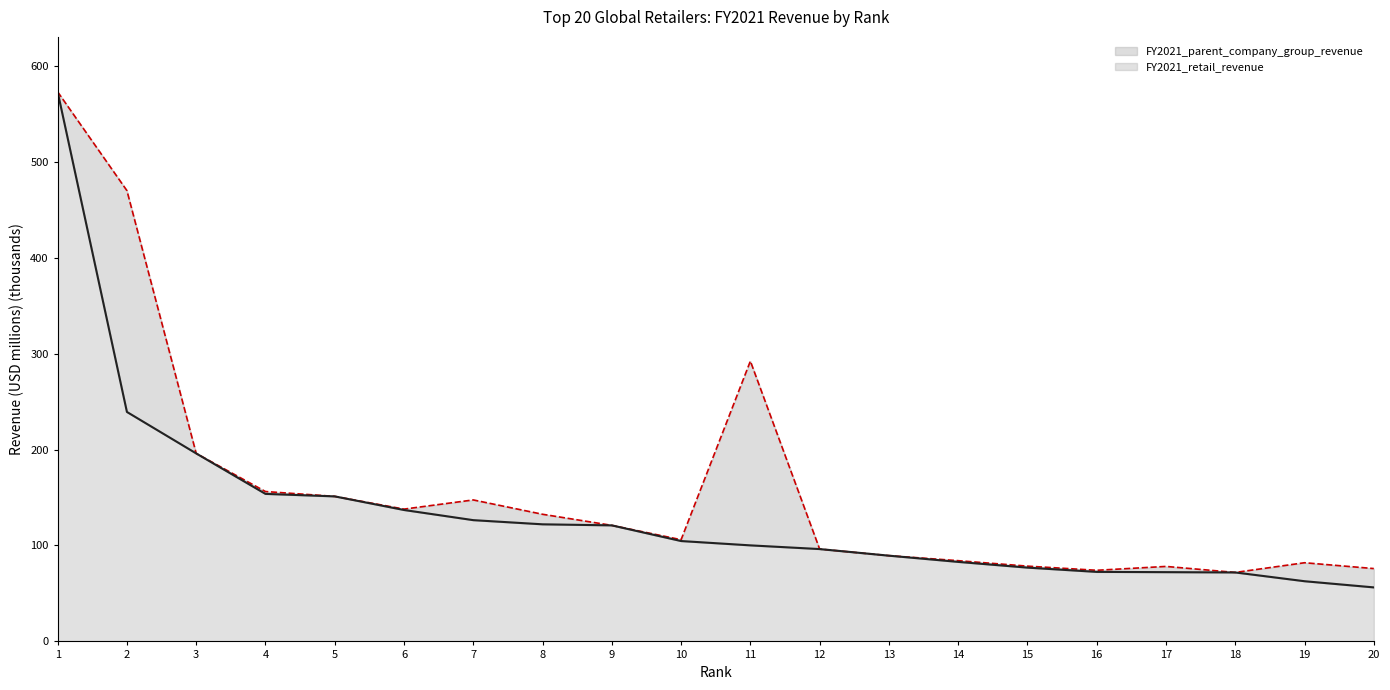

What is the spread (max minus min) of values at 6?

0.9